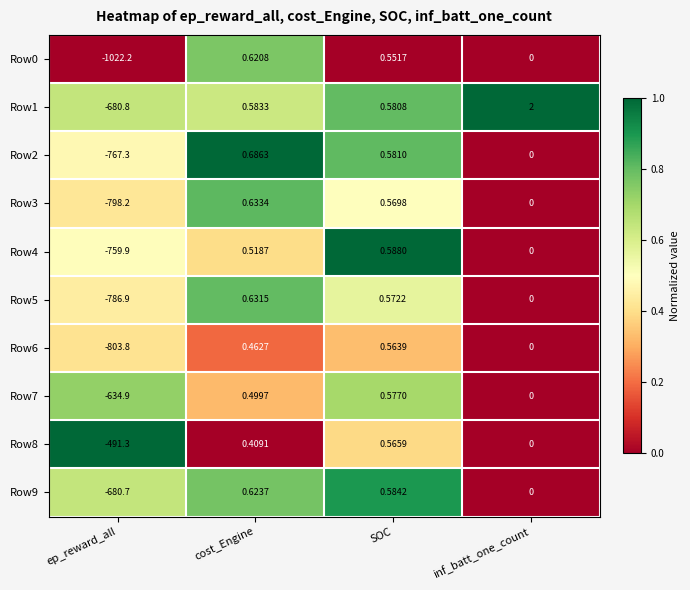

How many series are shown in this chart?

10